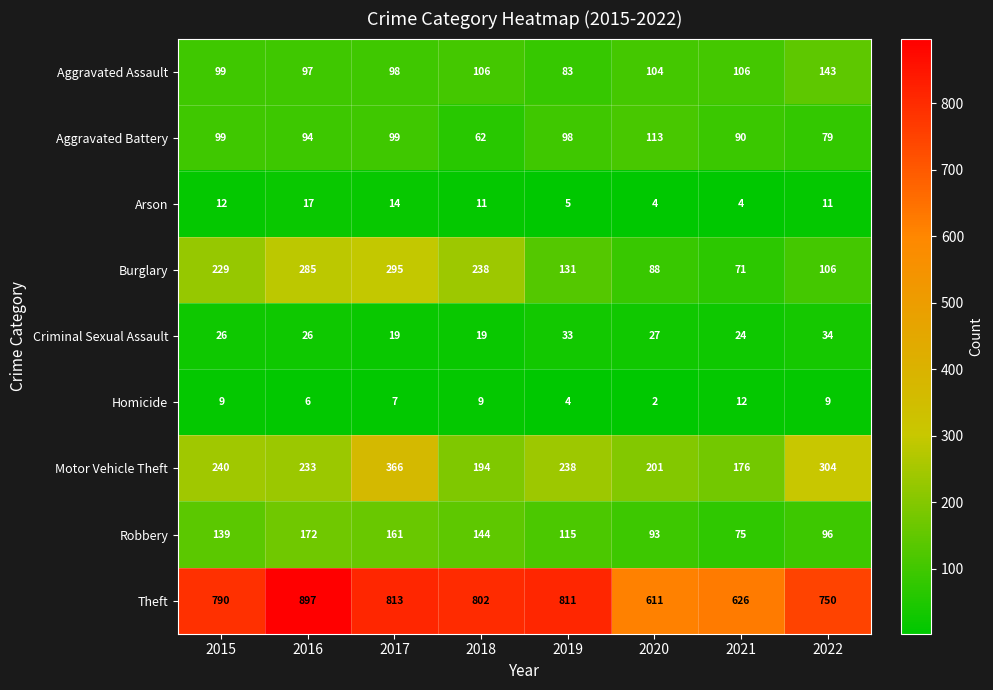

At which label is Robbery closest to 123?

2019